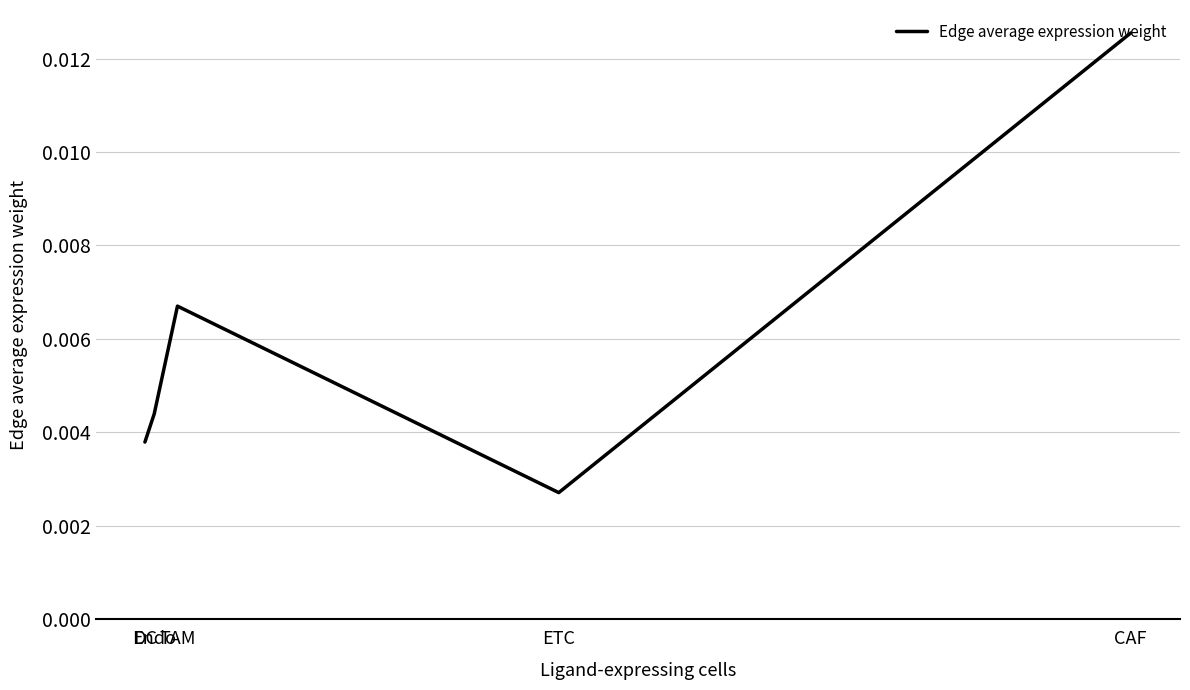

List the labels in order of value, largest first.

CAF, TAM, Endo, DC, ETC